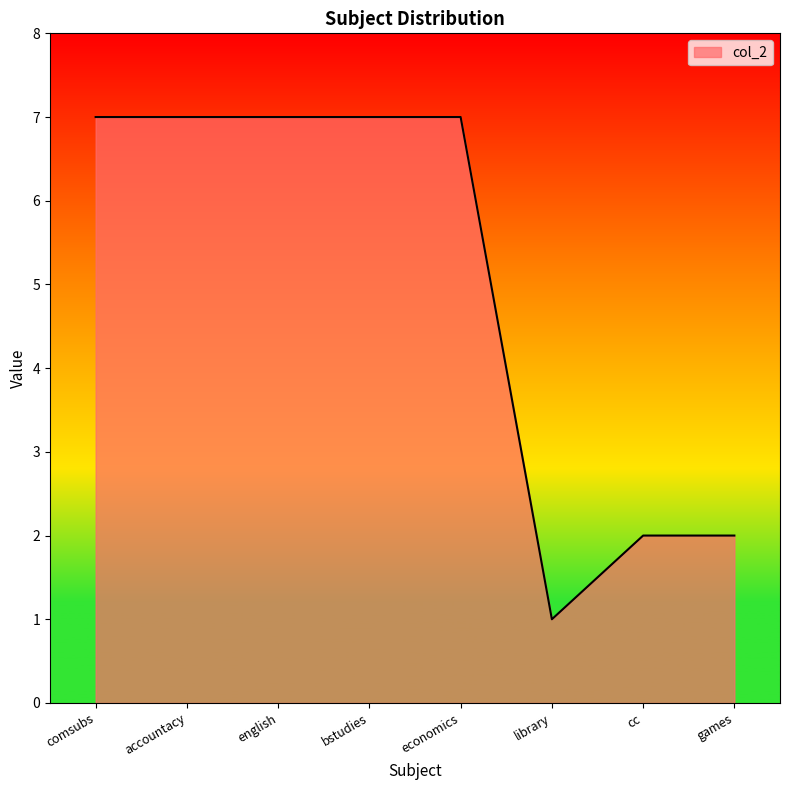

What is the average value?

5